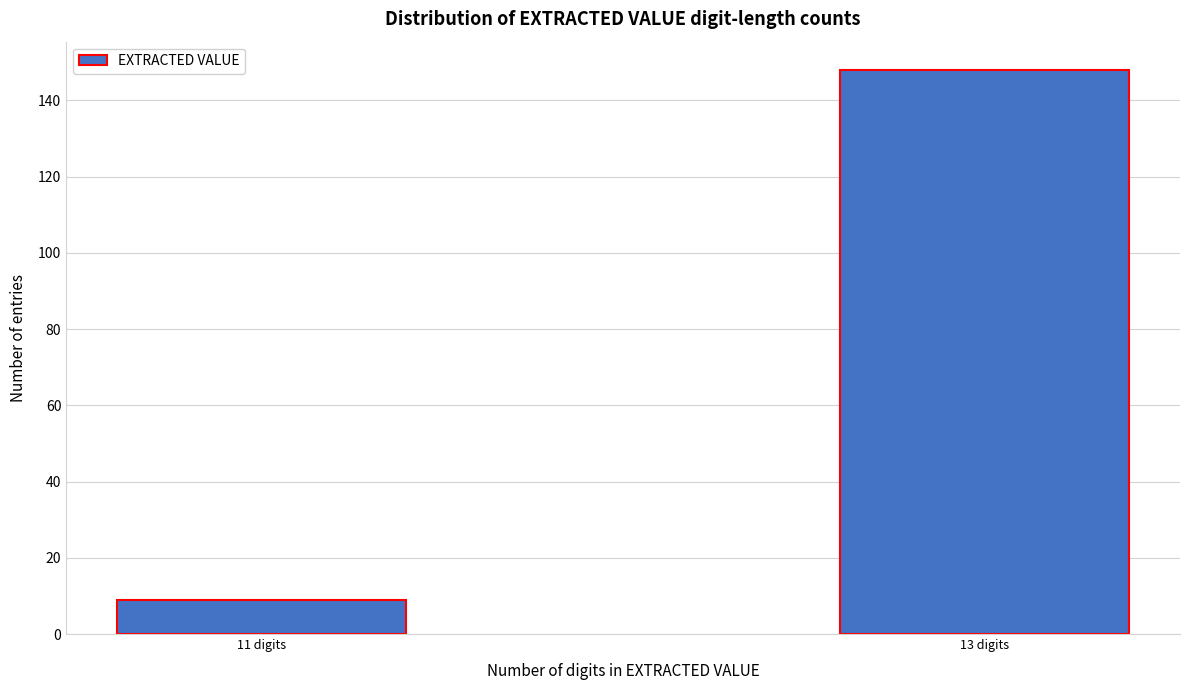

Reading left to right, list all the values displayed in this chart.

11 digits=9	13 digits=148